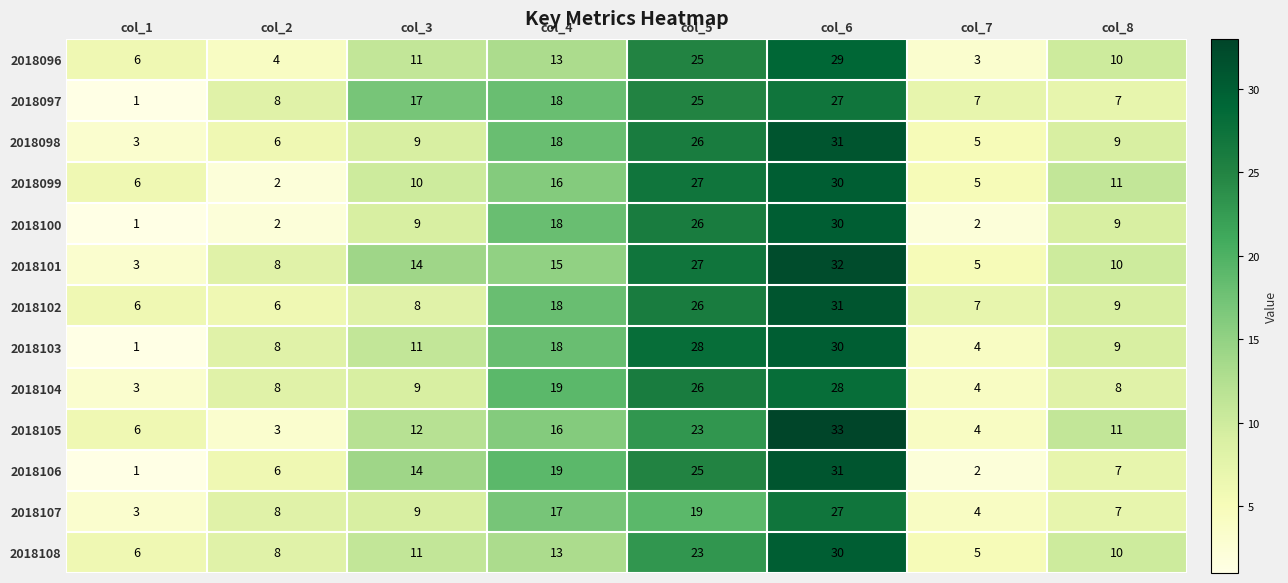

At which category does the chart reach its minimum across all series?

col_1